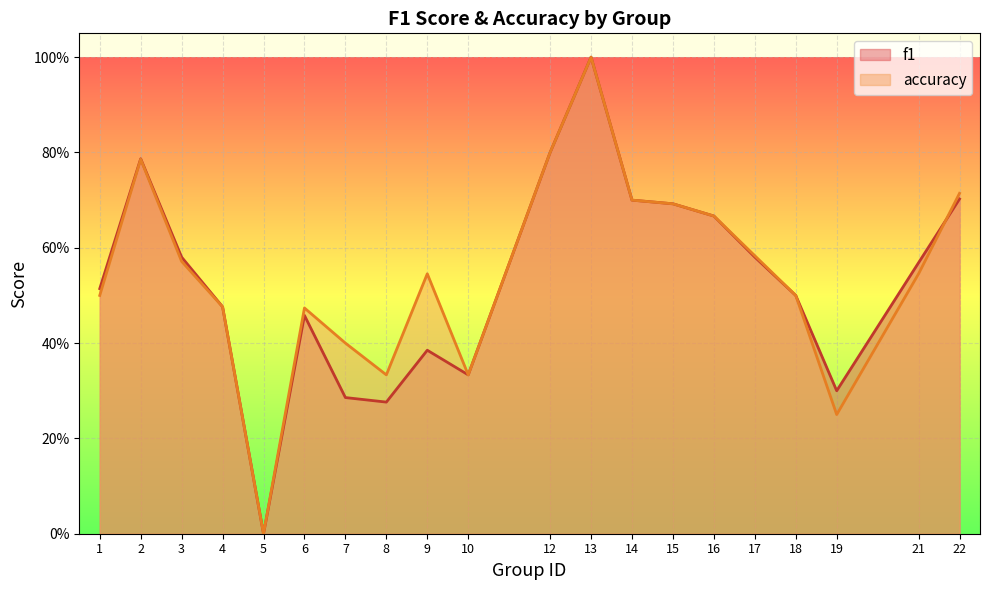

At which label is f1 closest to 0?

5